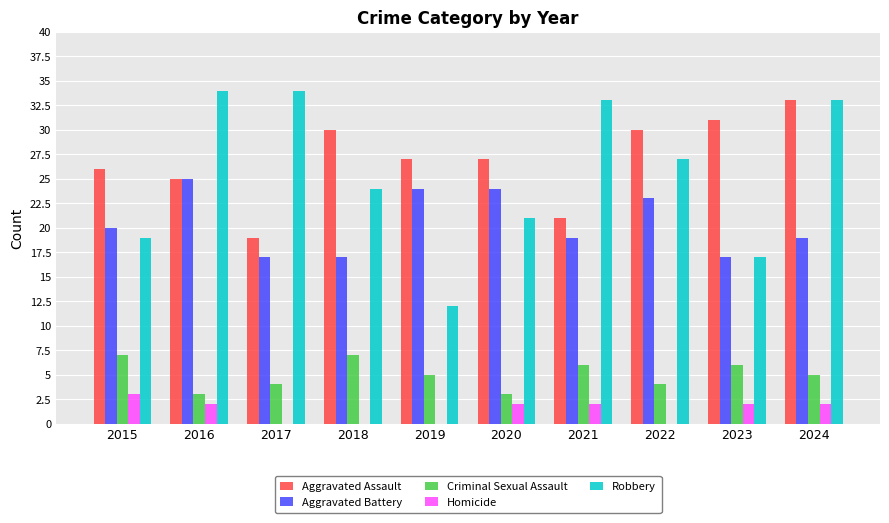

Which series has the largest total across all categories?

Aggravated Assault